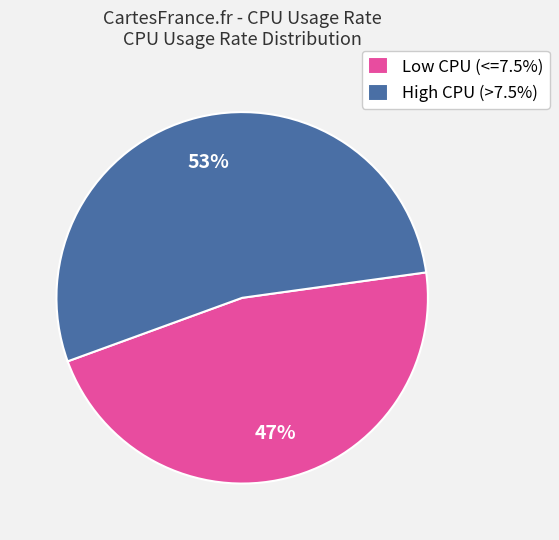

To the nearest percent, what is the average slice percentage?

50%